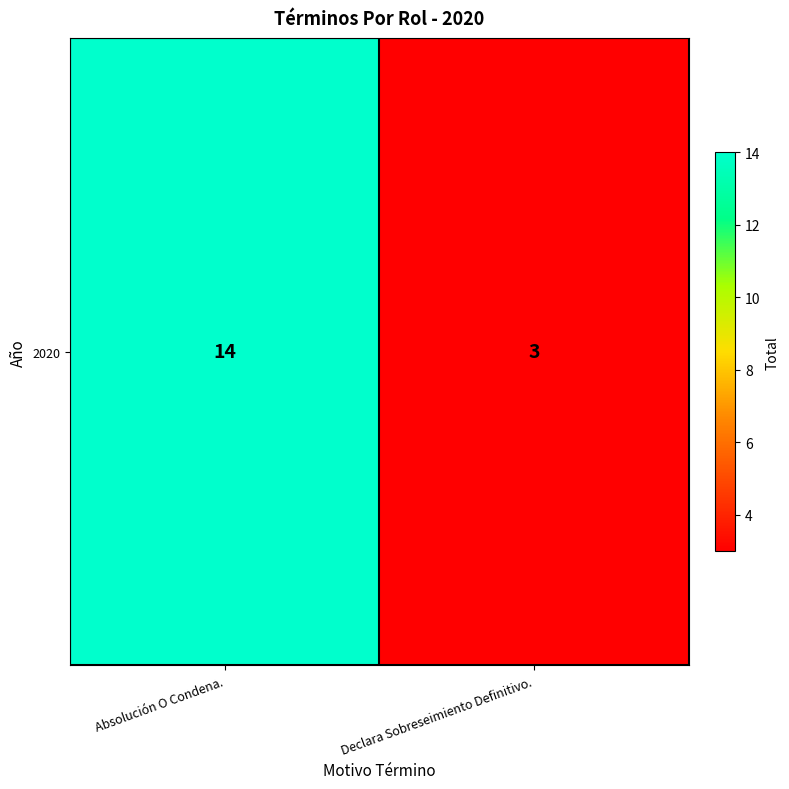

True or false: the data shows 1 at Declara Sobreseimiento Definitivo..

False